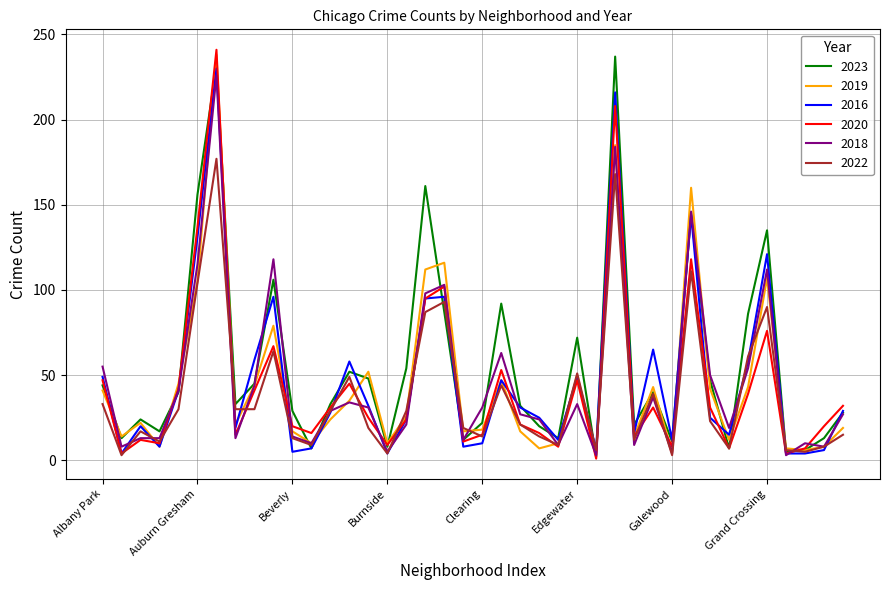

What is the highest value of the 2019 series?

238